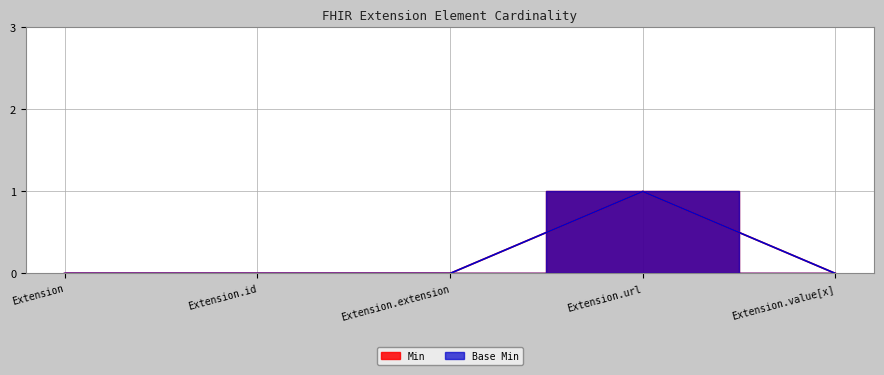

How many interior local peaks does the Min series have?

1